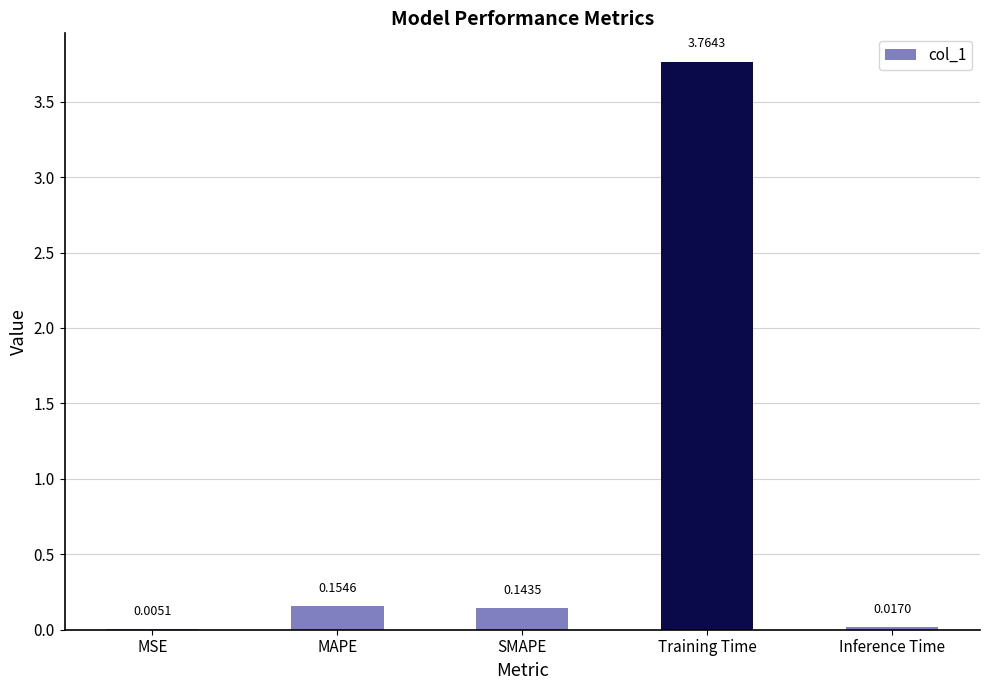

What is the change in value from SMAPE to Training Time?

+3.6